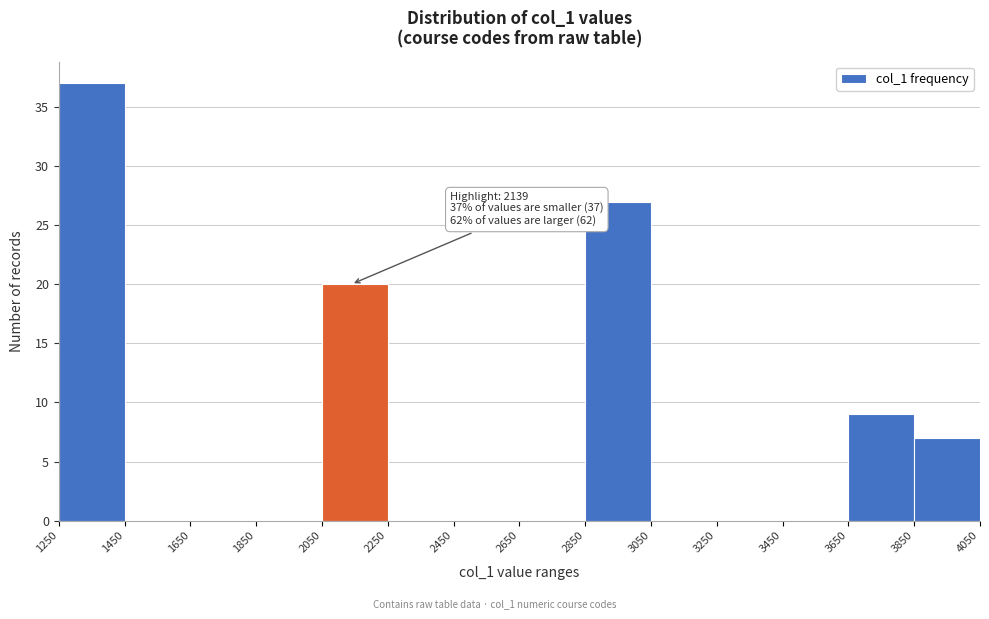

Over which range of the x-axis is the bar tallest?

1250 to 1450